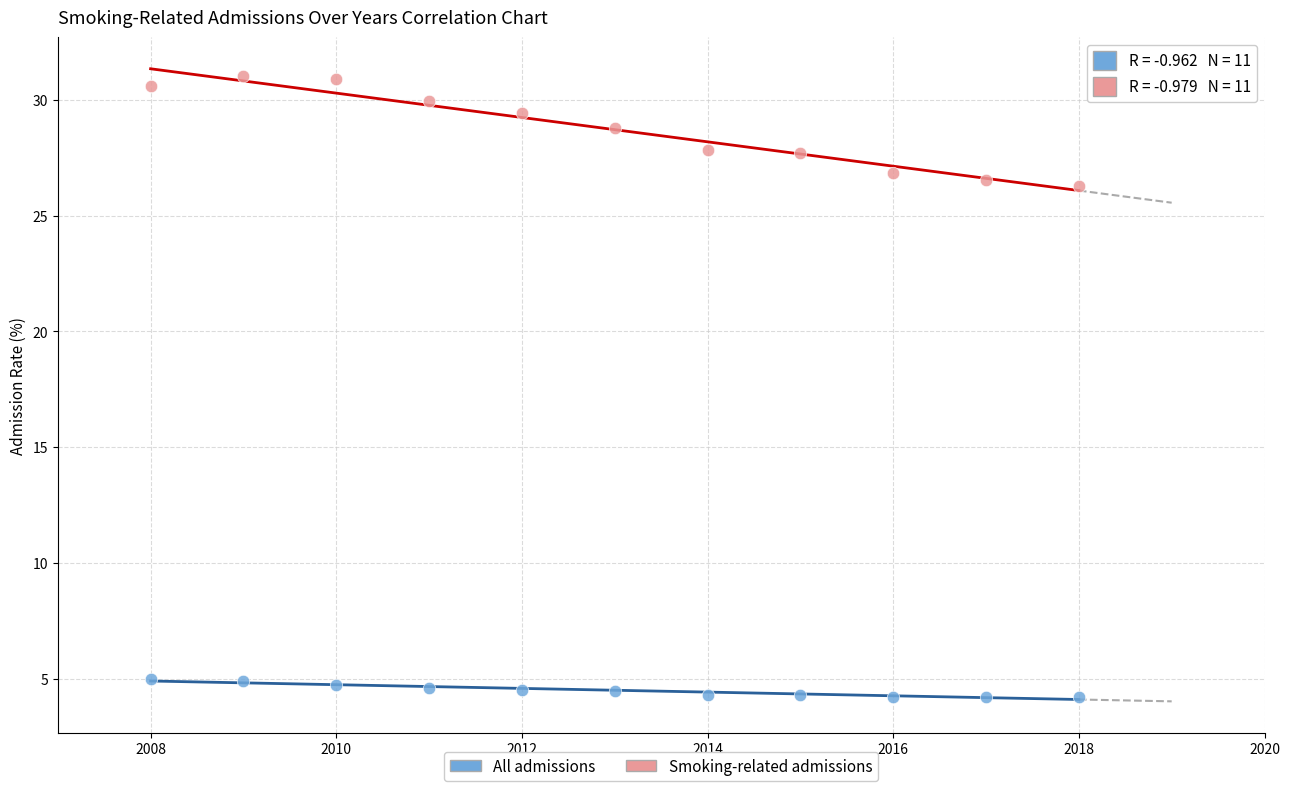

What is the X range (max minus min) for the scatter plot?

10.0